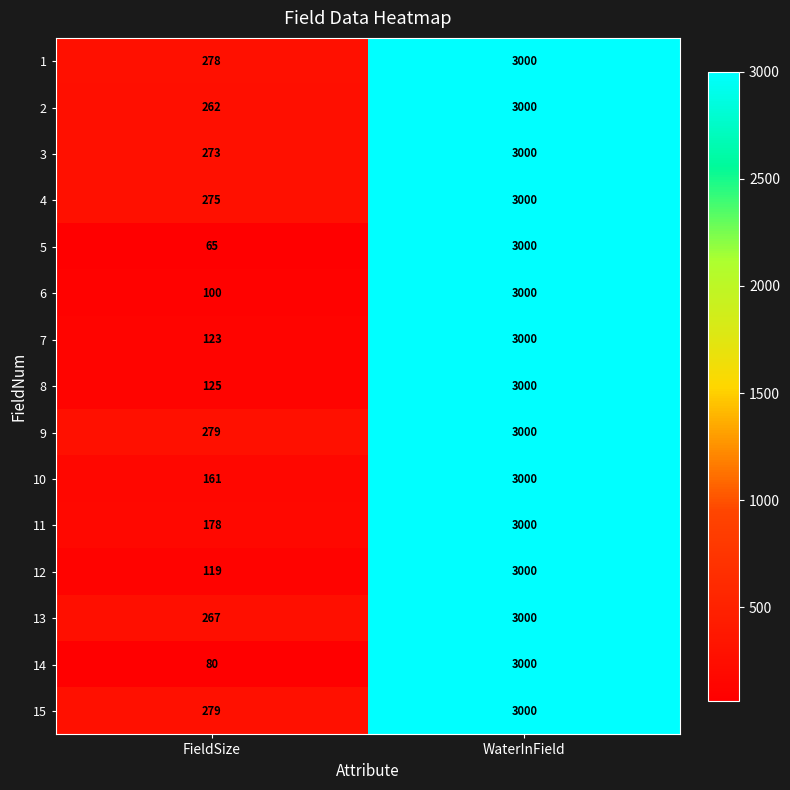

At which category is the sum across all series the highest?

WaterInField